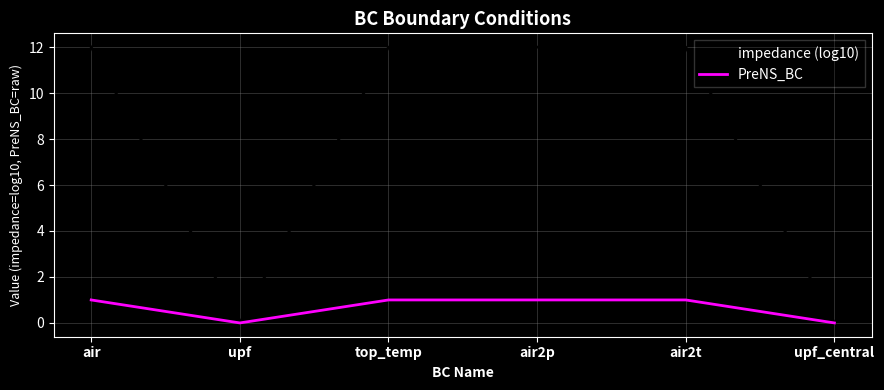

Reading right to left, list all the values displayed in this chart.

impedance (log10): 0	12	12	12	0	12
PreNS_BC: 0	1	1	1	0	1